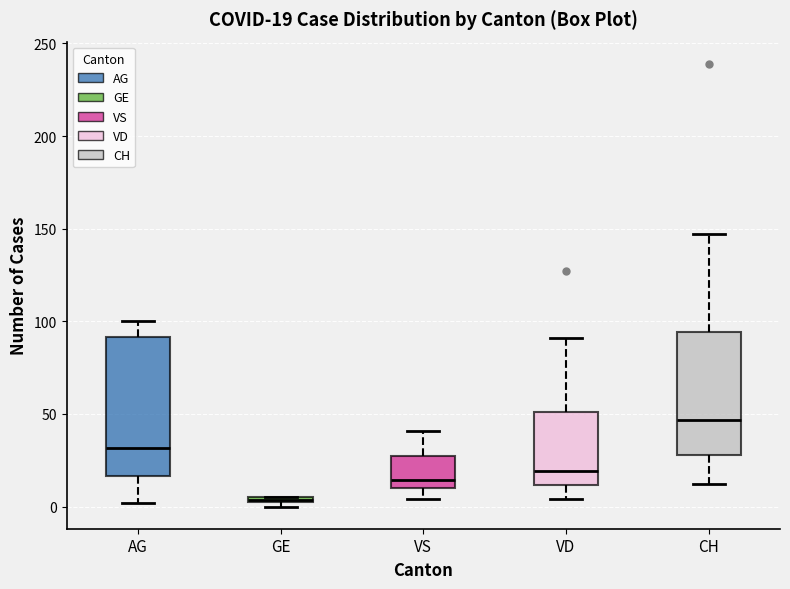

Comparing the boxes themselves (not the whiskers), which one is the tallest?

AG